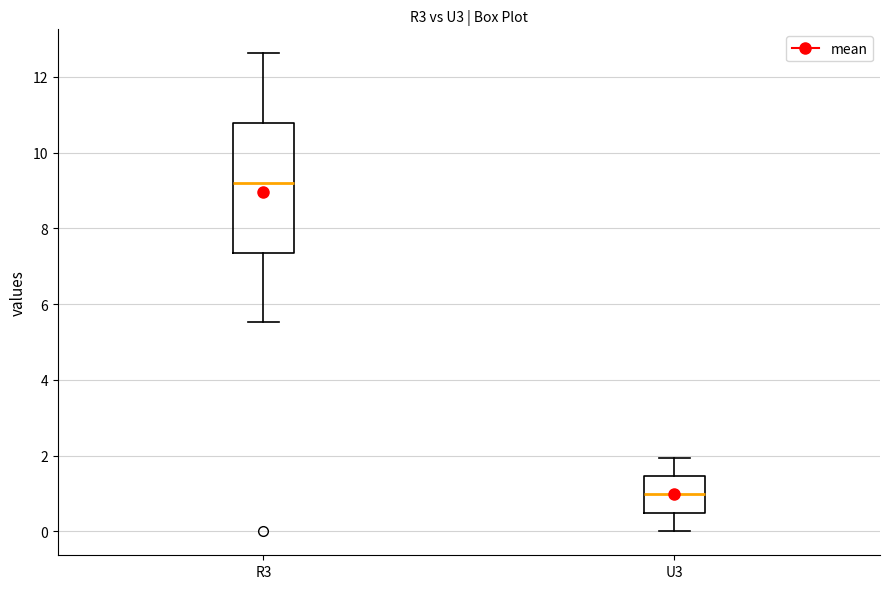

Reading left to right, transcribe this box plot: for each box, give where its median line is, the range the box spans, and where its two whiskers end, as read against the y-axis. The values are not printed on the chart, so give them approximately, as read against the axis.

R3: median 9.2, box 7.4 to 10.8, whiskers 5.6 to 12.6
U3: median 1.0, box 0.4 to 1.4, whiskers 0.0 to 2.0